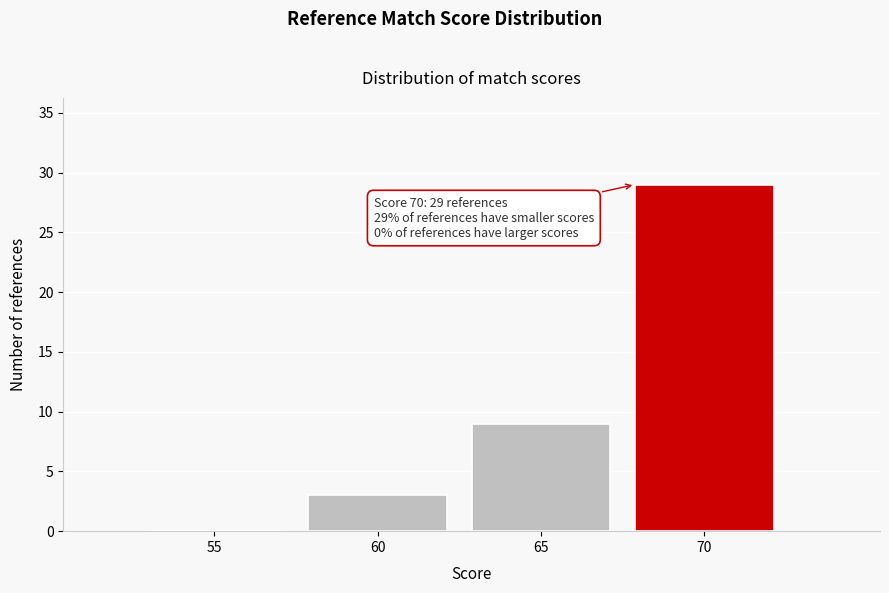

Reading left to right, what are all the values shown in this chart?

55=0	60=3	65=9	70=29